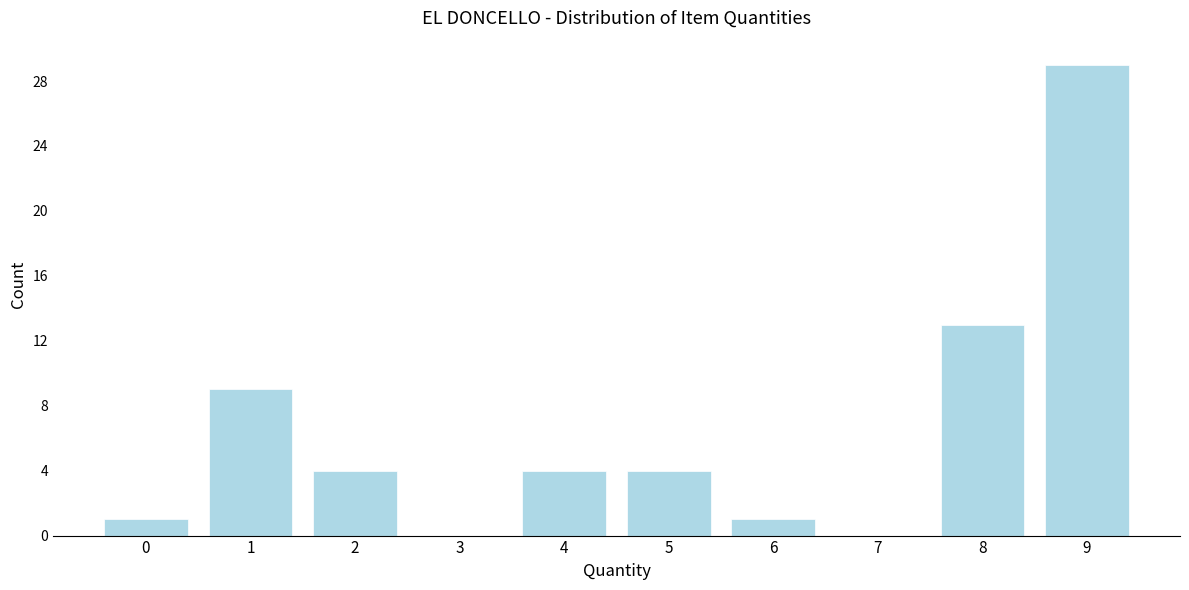

Reading left to right, transcribe all the data shown in this chart.

0=1	1=9	2=4	3=0	4=4	5=4	6=1	7=0	8=13	9=29